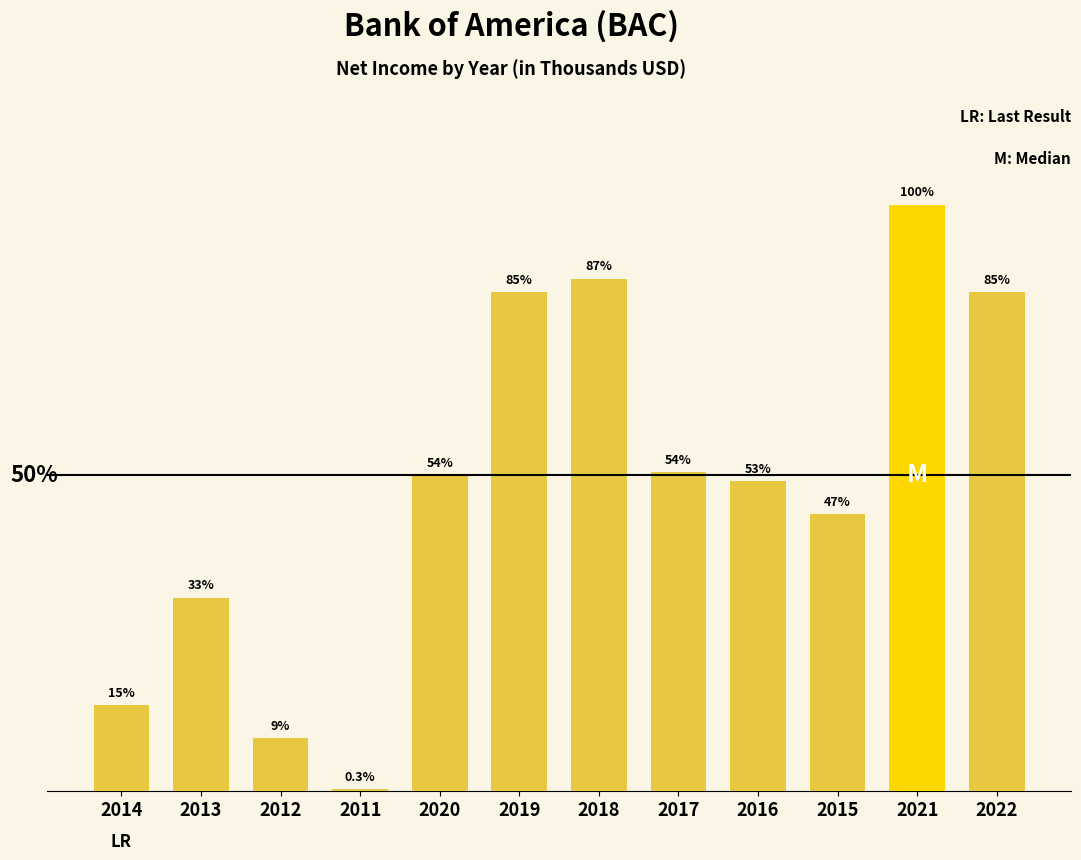

Which category has the highest value across all series?

2021